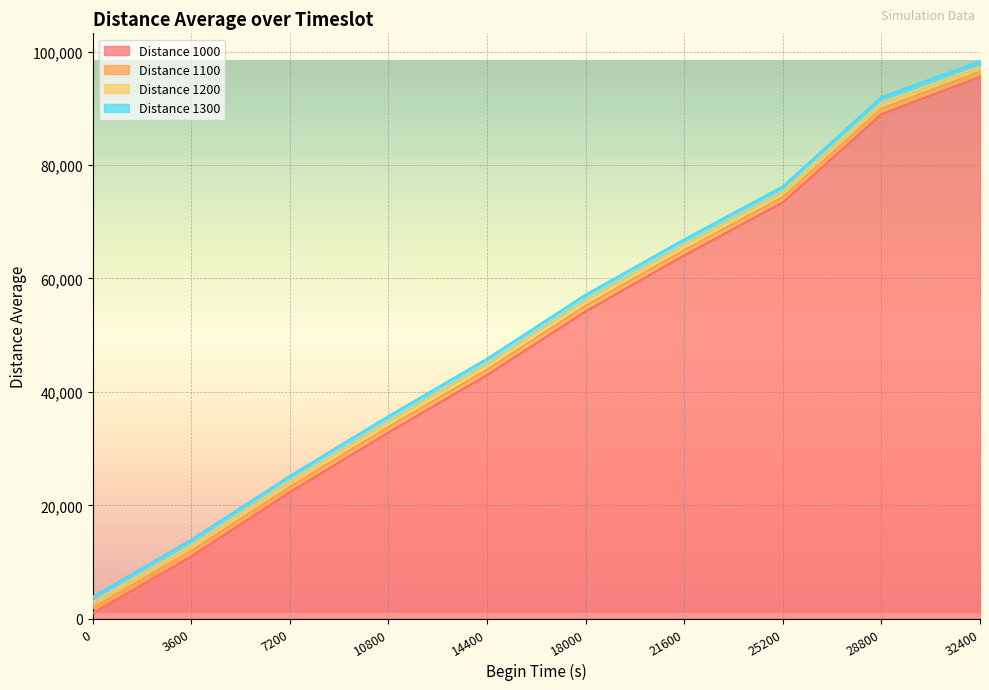

What is the spread (max minus min) of values at 18000?

2929.4